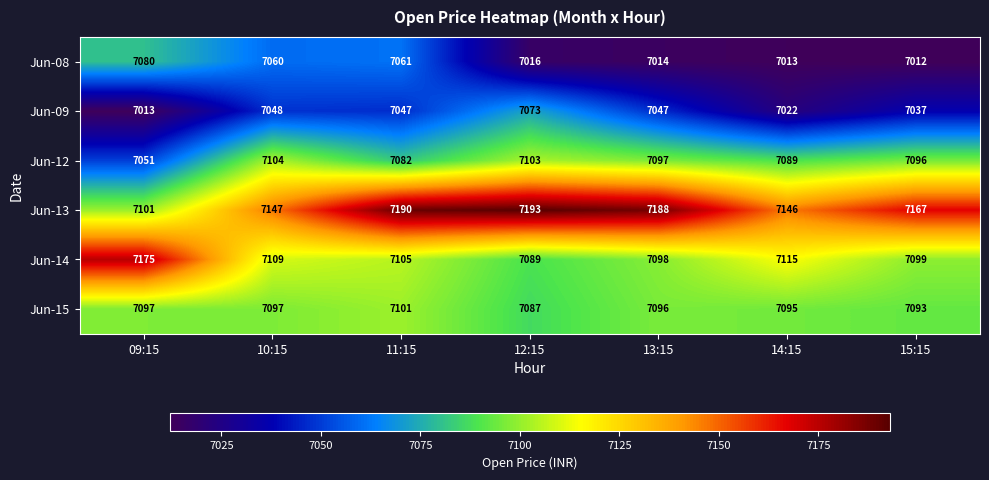

At how many categories does at least one series exceed 7143?

7